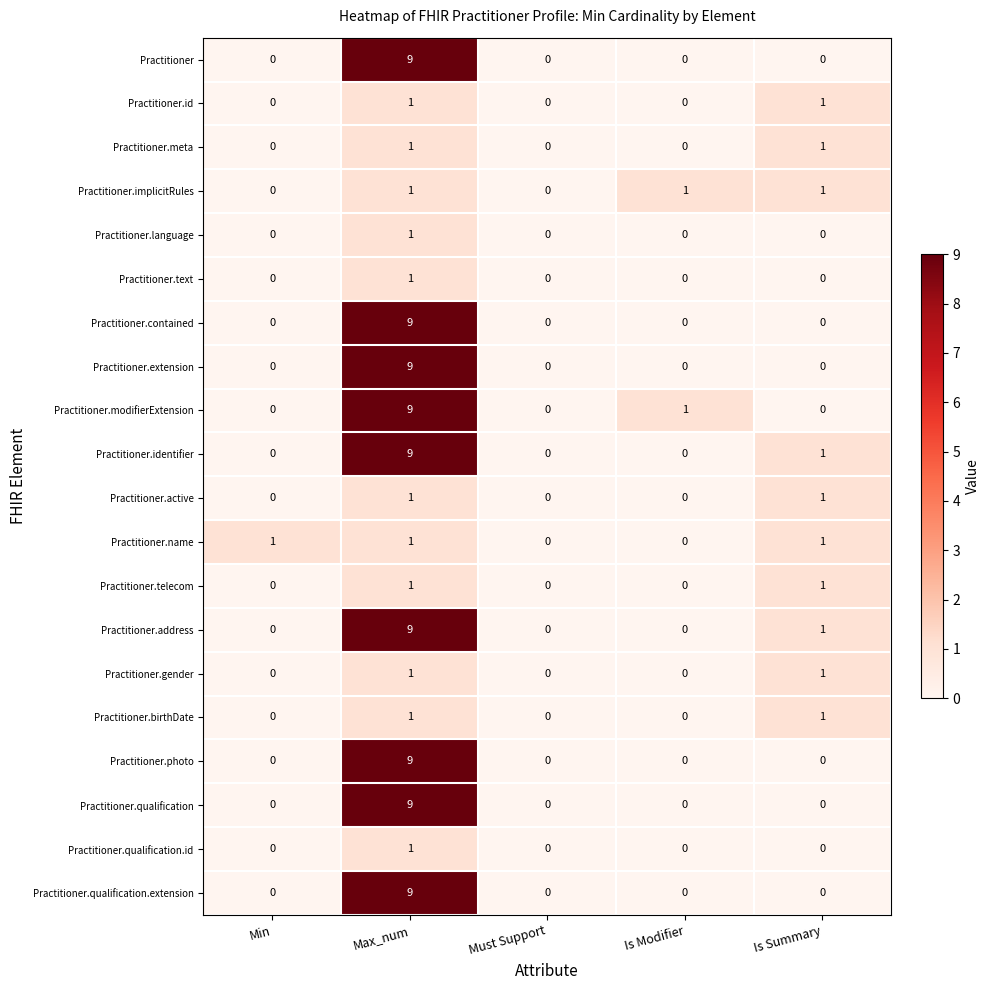

At which category is the sum across all series the highest?

Max_num